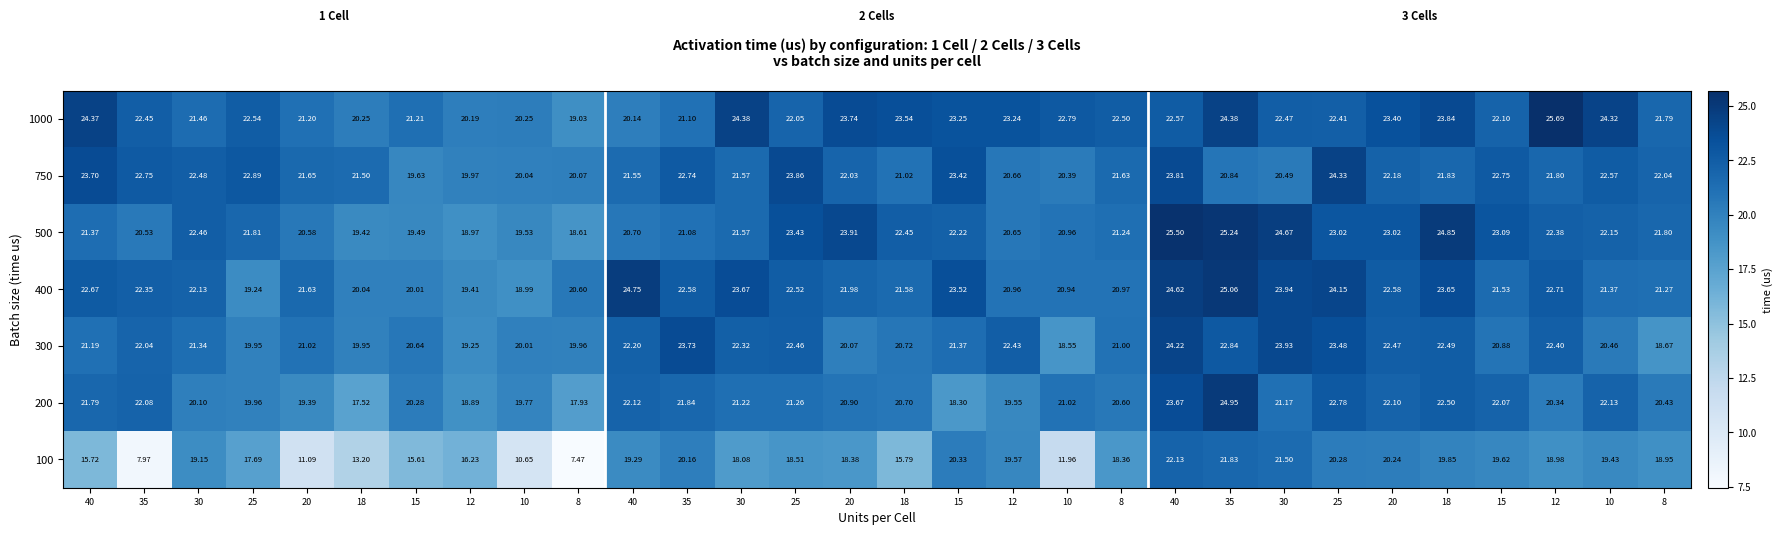

How many values in the 400 series are below 22?

15